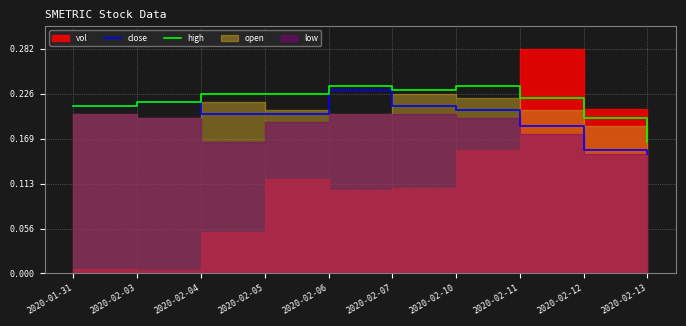

What is the approximate value of close at 2020-02-03?

0.2